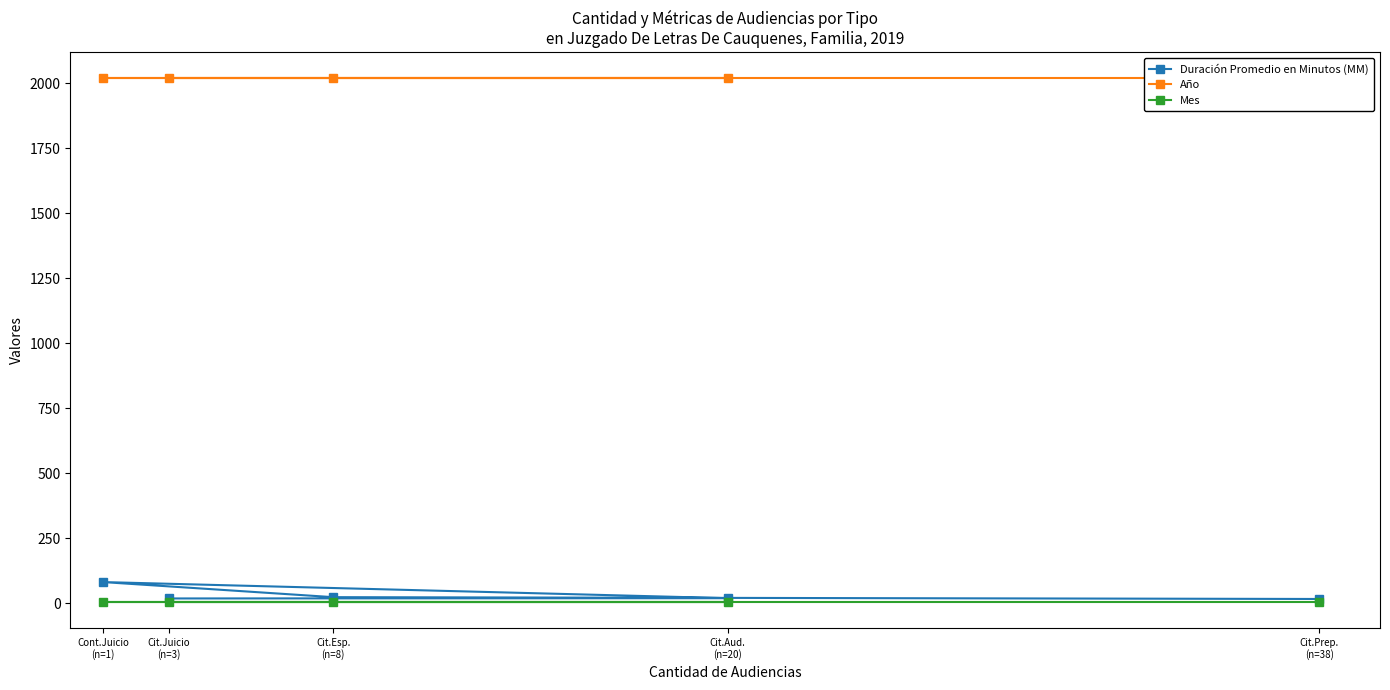

The value of Año at Cit.Aud.
(n=20) is 2019. True or false?

True